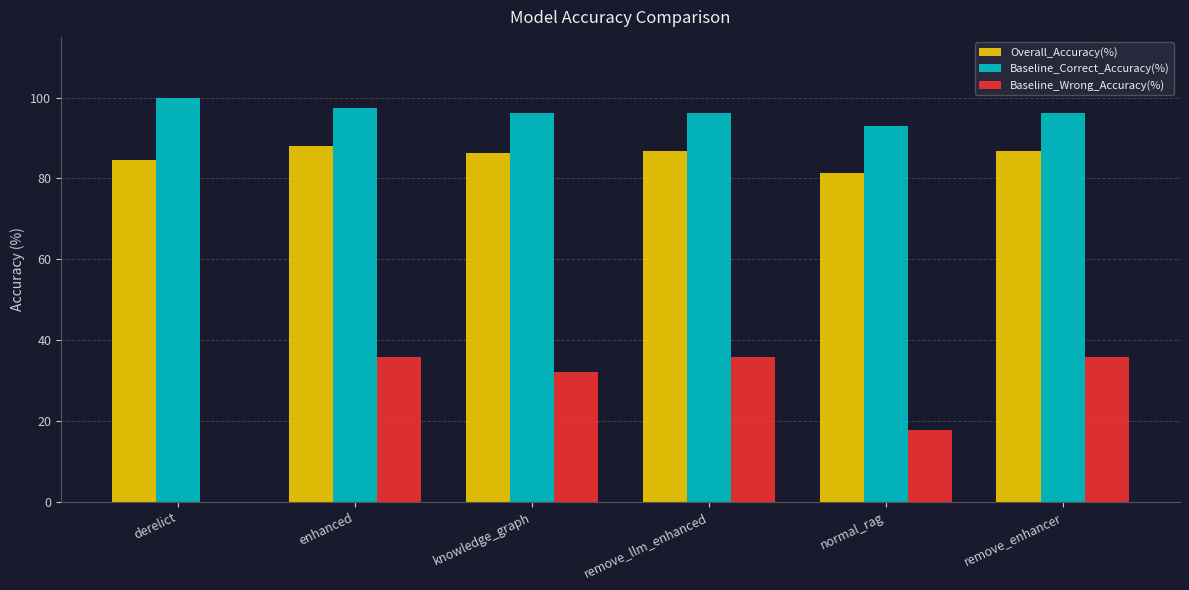

How many groups of bars are there?

6